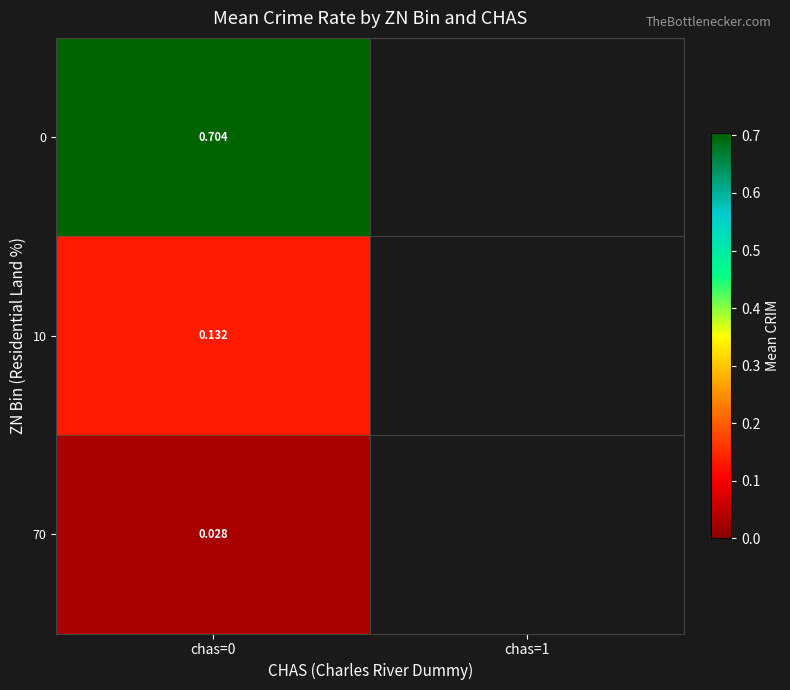

Is the value of 10 at chas=0 greater than the value of 0 at chas=0?

No